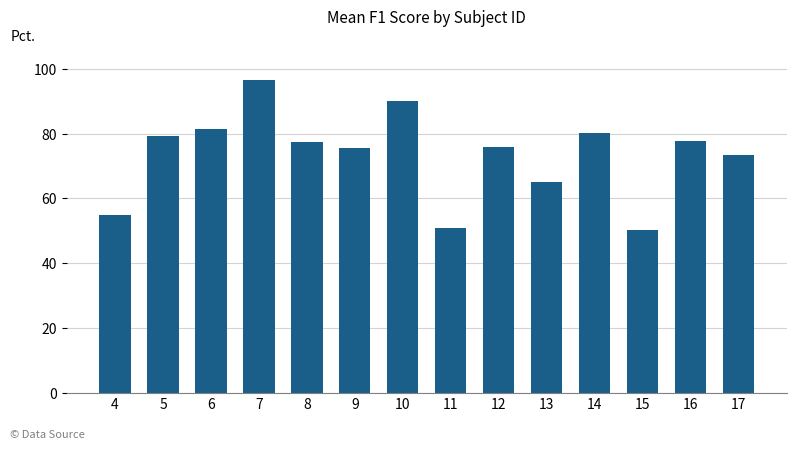

Between 5 and 12, which is larger?

5